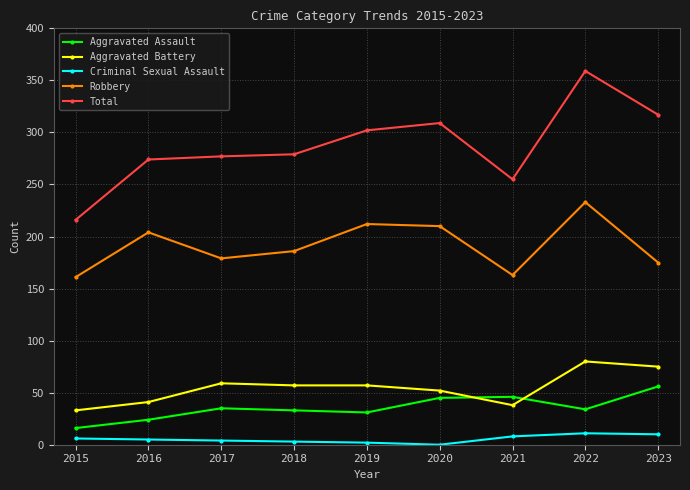

What is the maximum value shown in the chart?

359